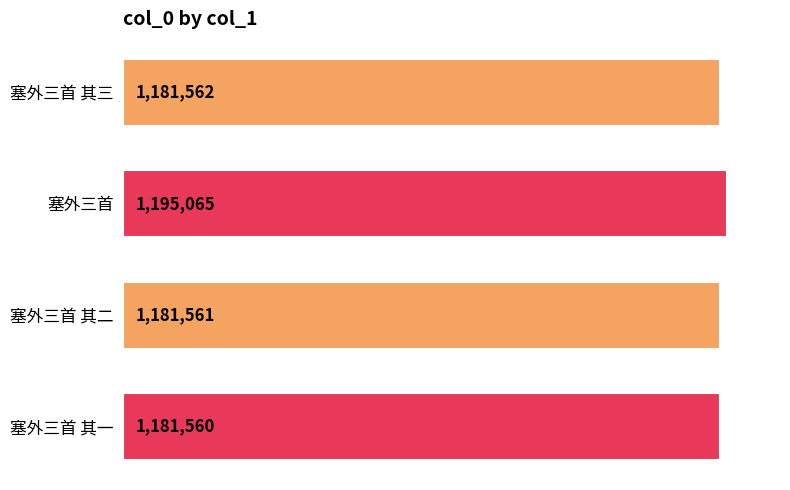

The chart shows a value of 1802829 at 塞外三首. True or false?

False